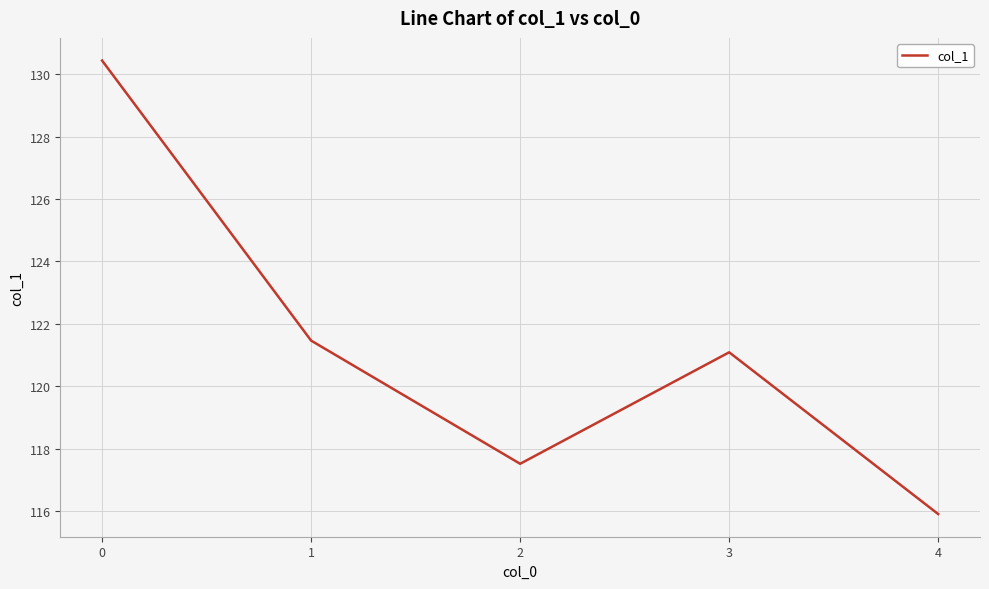

True or false: the data shows 130.4 at 0.

True